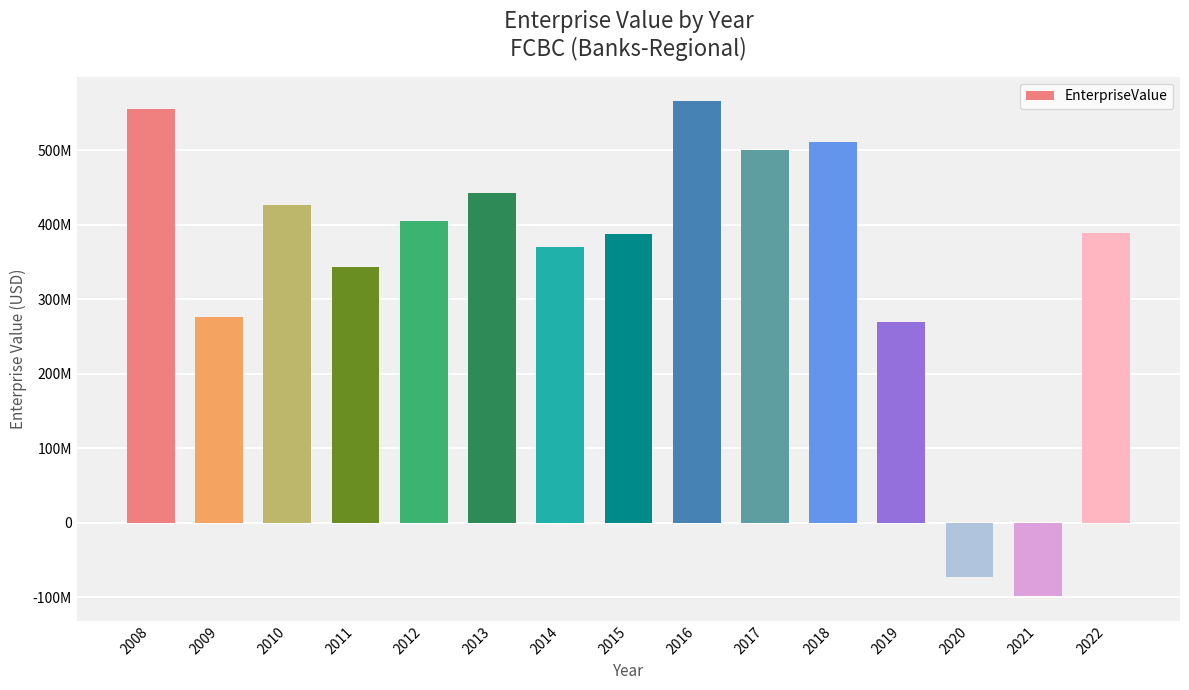

Does the chart contain any negative values?

Yes